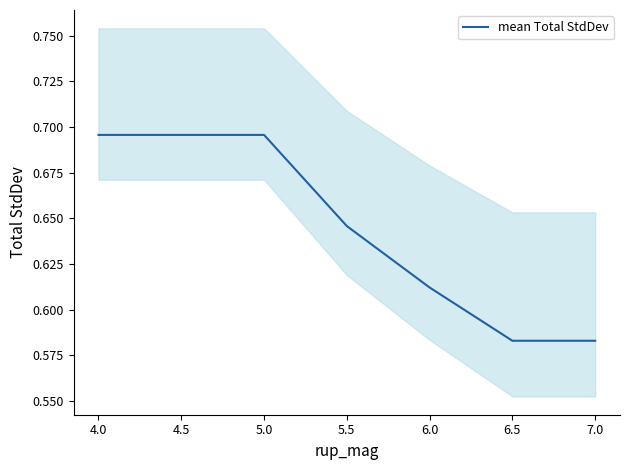

True or false: the data shows 0.6 at 7.0.

True